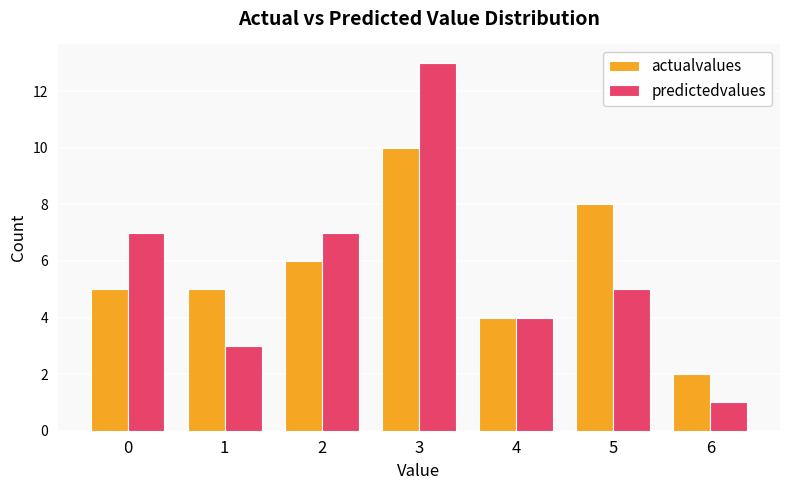

Reading left to right, transcribe all the data shown in this chart.

actualvalues: 0=5	1=5	2=6	3=10	4=4	5=8	6=2
predictedvalues: 0=7	1=3	2=7	3=13	4=4	5=5	6=1